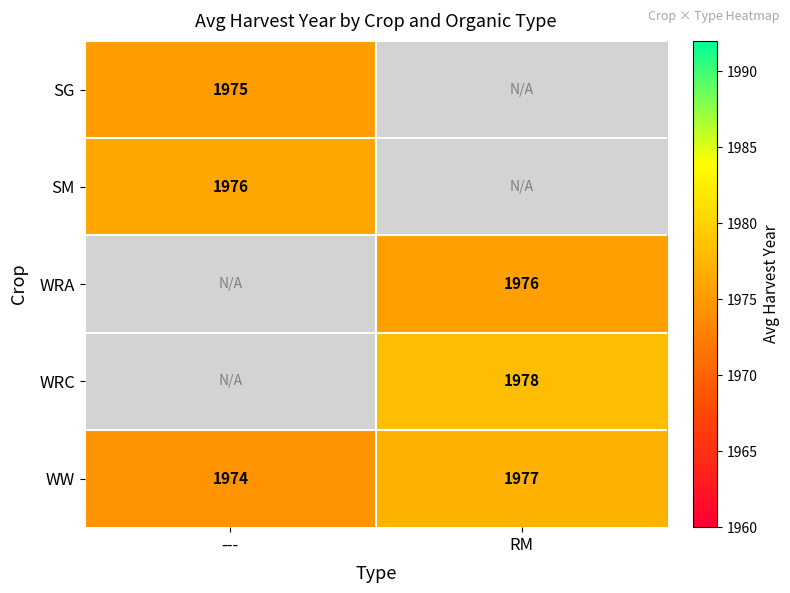

What is the difference between the highest and lowest values at ---?

1.6